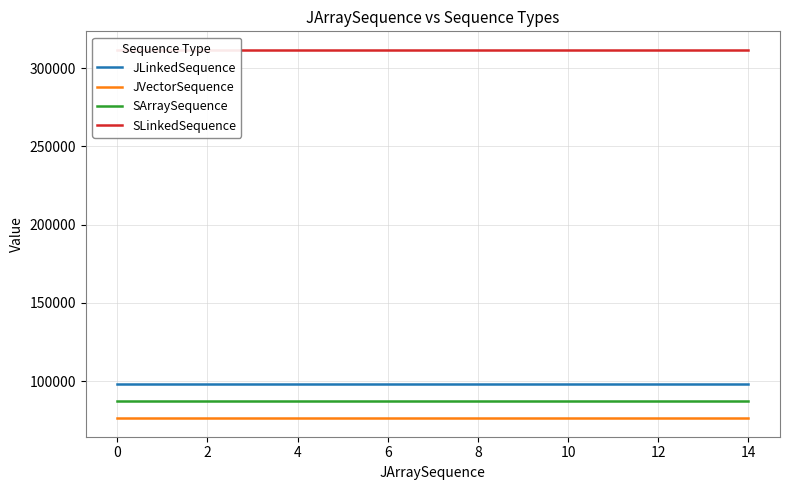

What is the sum of the SArraySequence values at 12 and 10?

174464